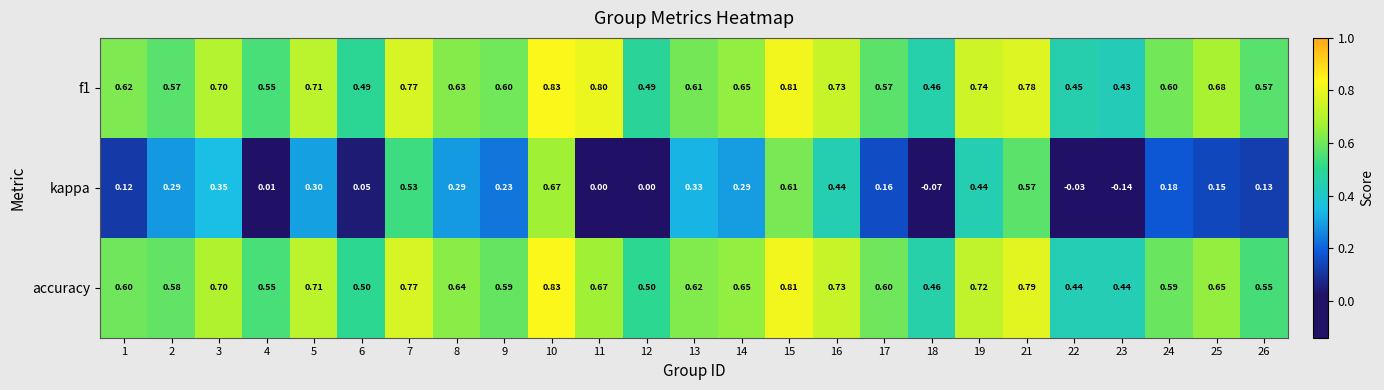

At which category does the chart reach its peak across all series?

10